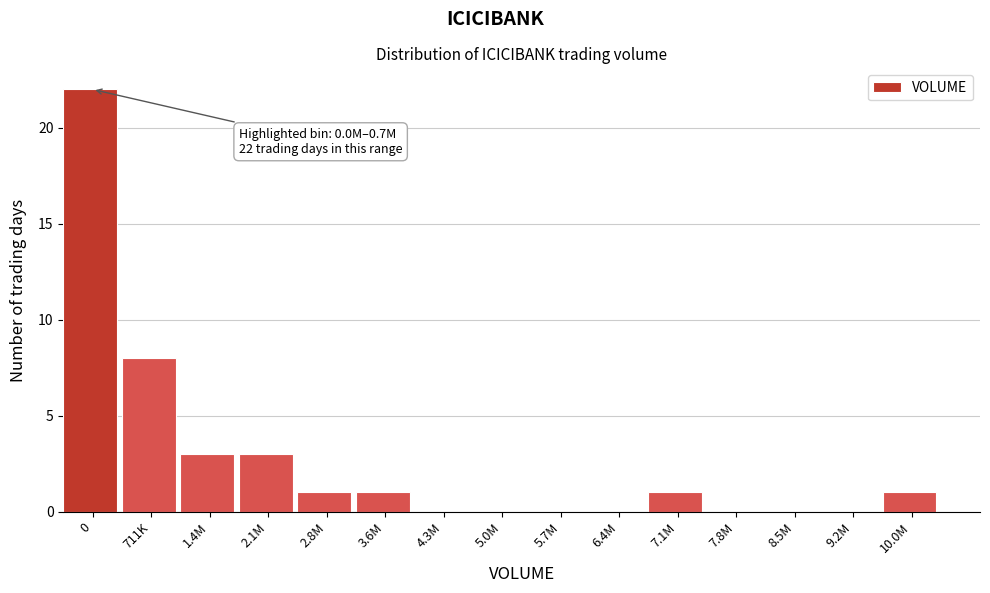

Reading left to right, extract all data points from this chart.

0=22	711K=8	1.4M=3	2.1M=3	2.8M=1	3.6M=1	4.3M=0	5.0M=0	5.7M=0	6.4M=0	7.1M=1	7.8M=0	8.5M=0	9.2M=0	10.0M=1